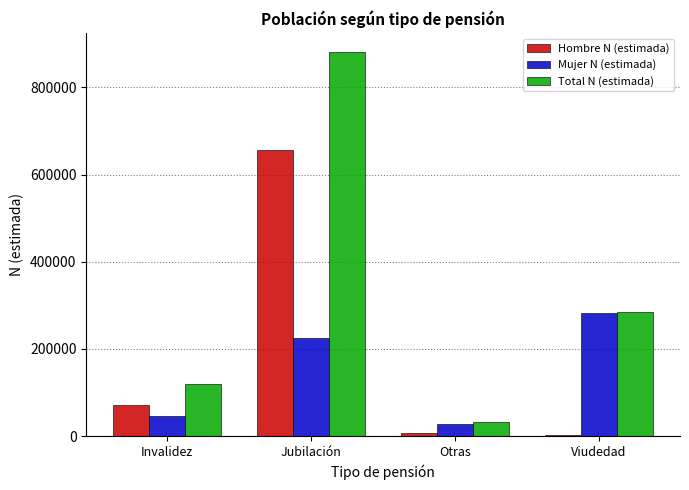

How many Total N (estimada) values are between 119503 and 880617?

3